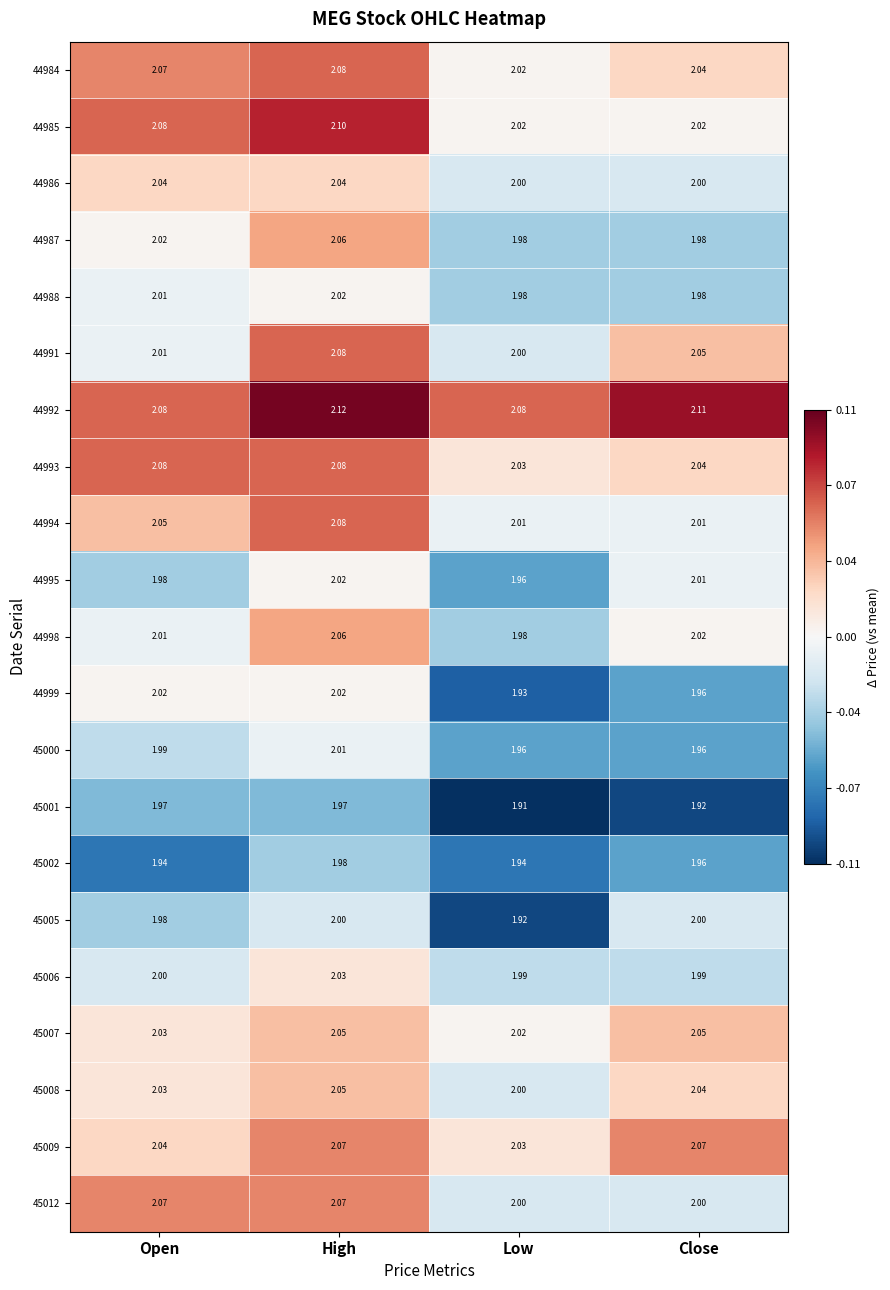

Where does the 44999 series first go above 2?

Open